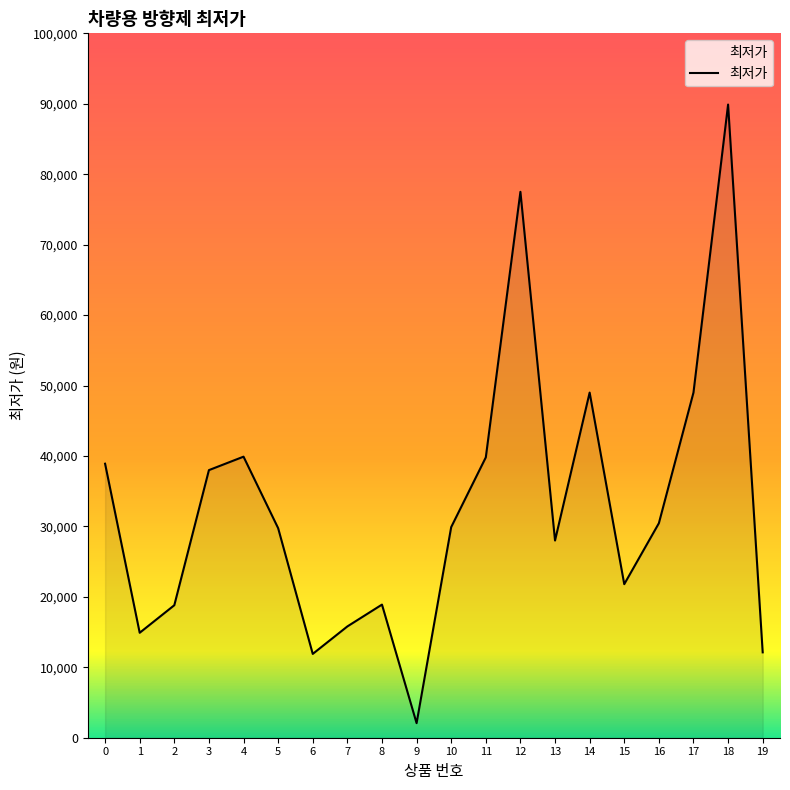

What is the greatest value displayed?

89890